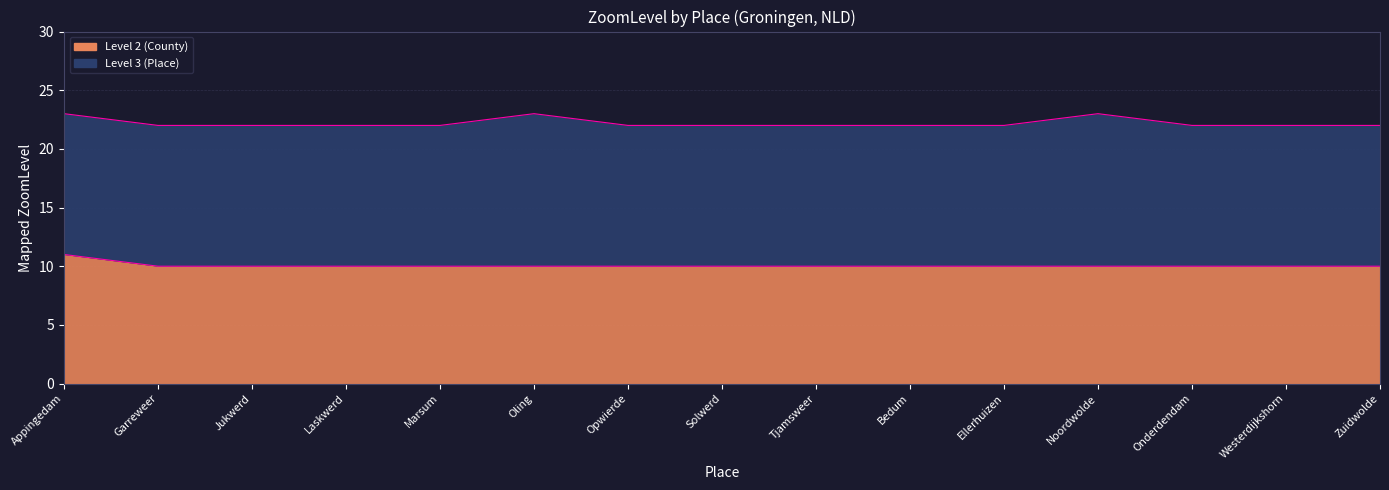

Which label corresponds to the smallest value in the chart?

Garreweer